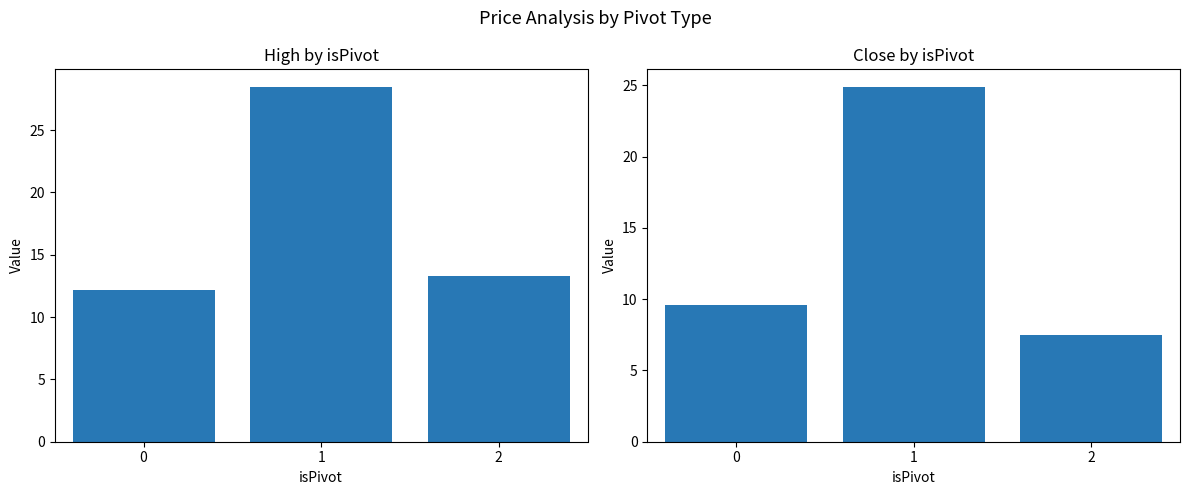

True or false: High has a value of 17.0 at 1.

False